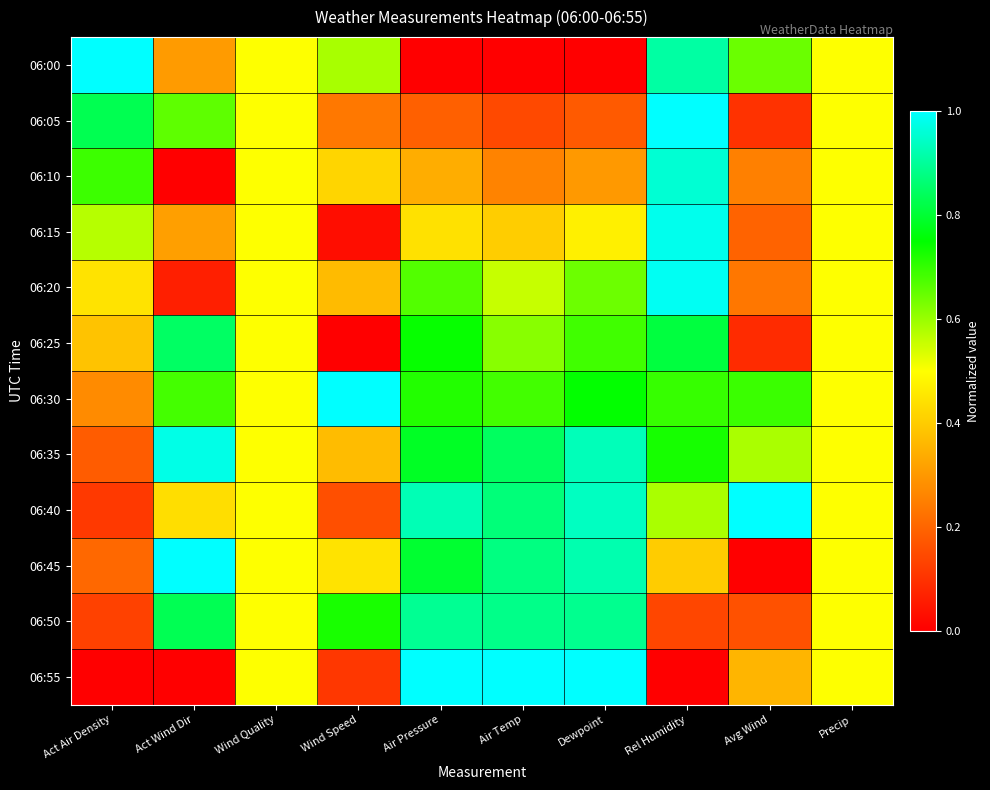

What is the total value across all series at Air Temp?

7.1